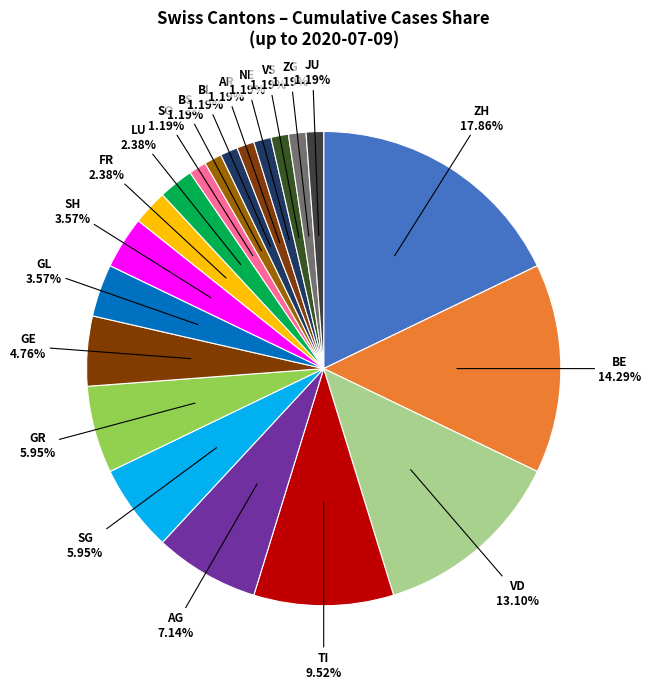

How many segments does this pie chart have?

20